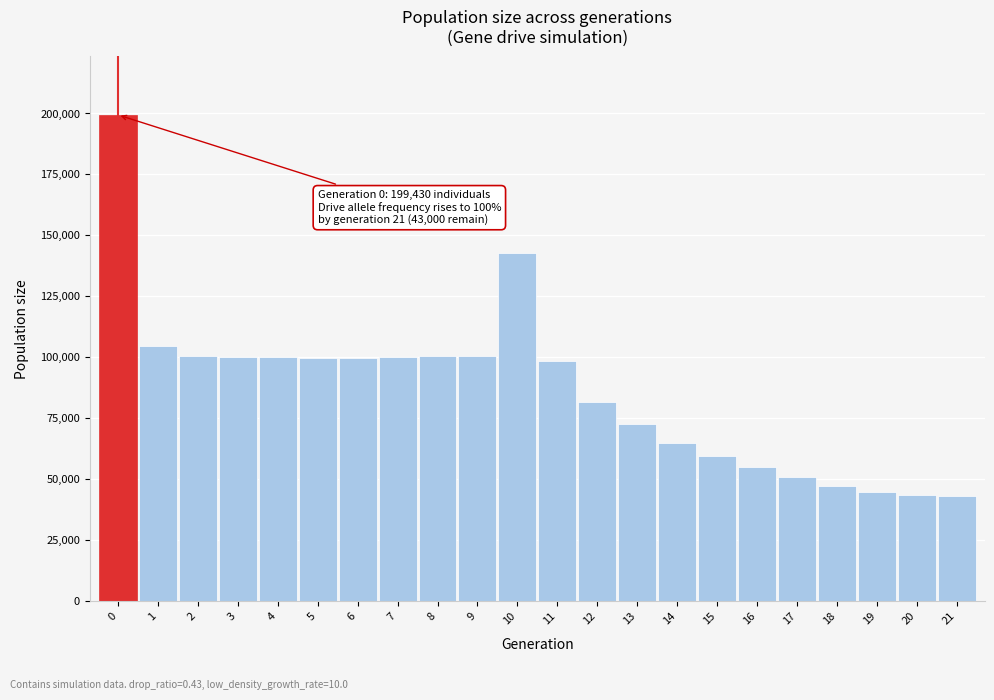

What is the maximum value shown in the chart?

199430